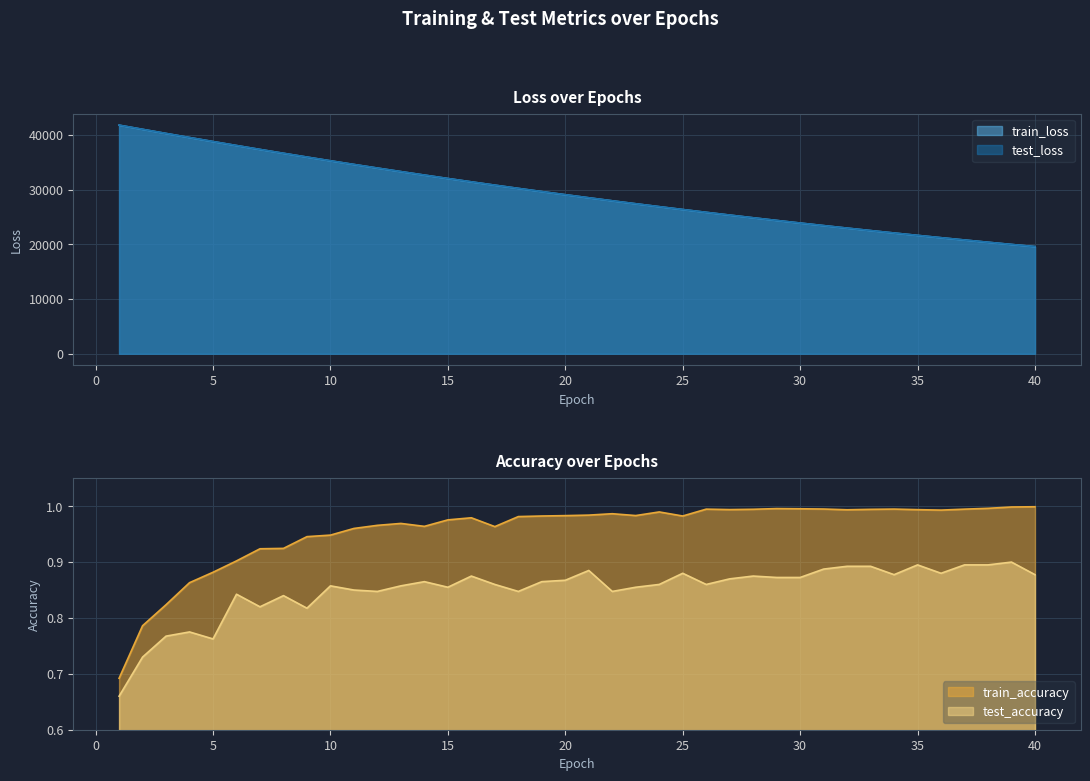

The value of test_accuracy at 32 is 0.3. True or false?

False